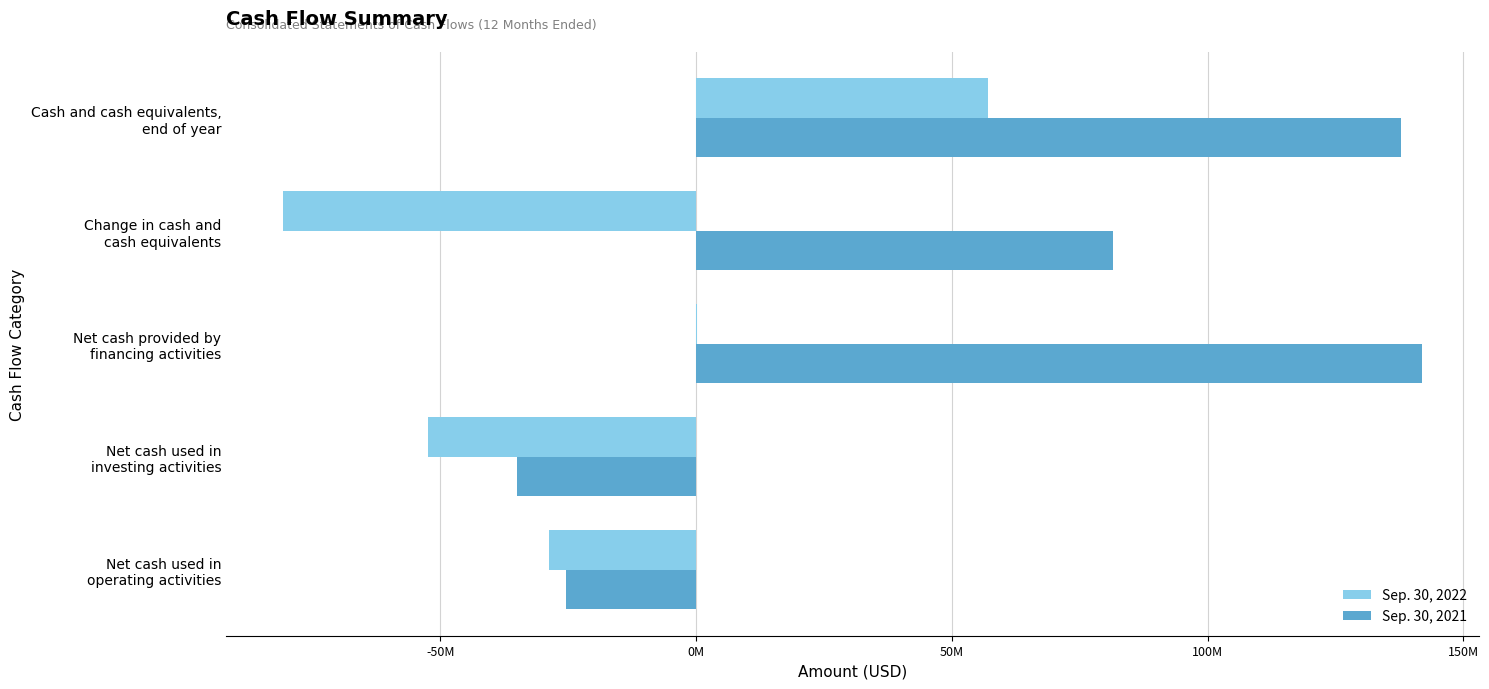

What are all the series names shown in the legend?

Sep. 30, 2022, Sep. 30, 2021